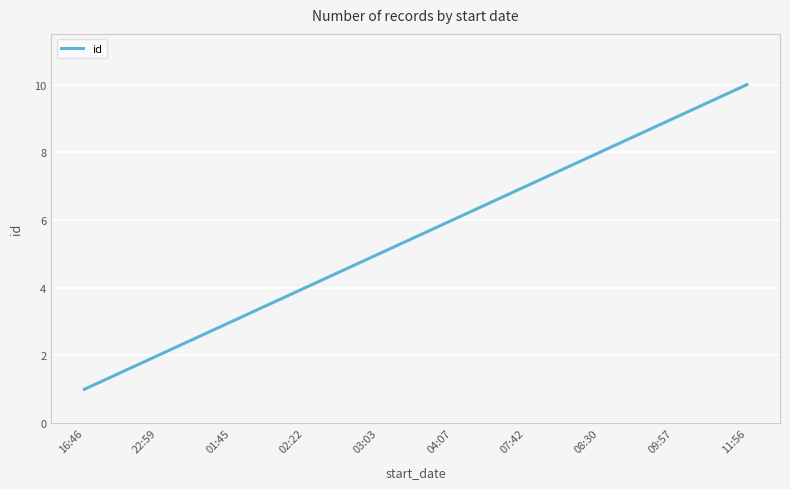

What is the difference between the maximum and second lowest values?

8